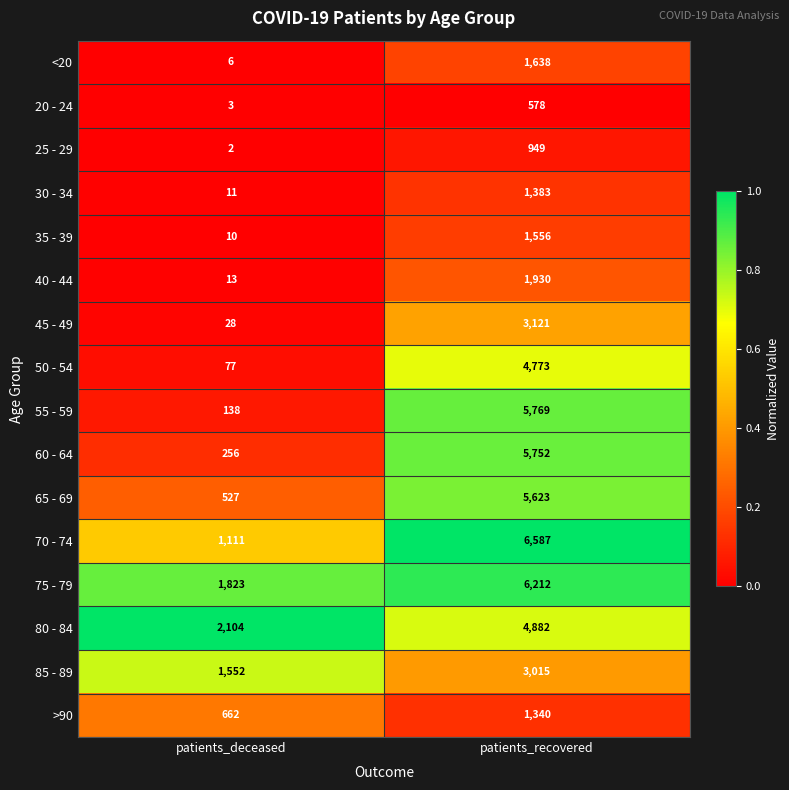

List the series in order of their peak value, lowest first.

20 - 24, 25 - 29, >90, 30 - 34, 35 - 39, <20, 40 - 44, 85 - 89, 45 - 49, 50 - 54, 80 - 84, 65 - 69, 60 - 64, 55 - 59, 75 - 79, 70 - 74